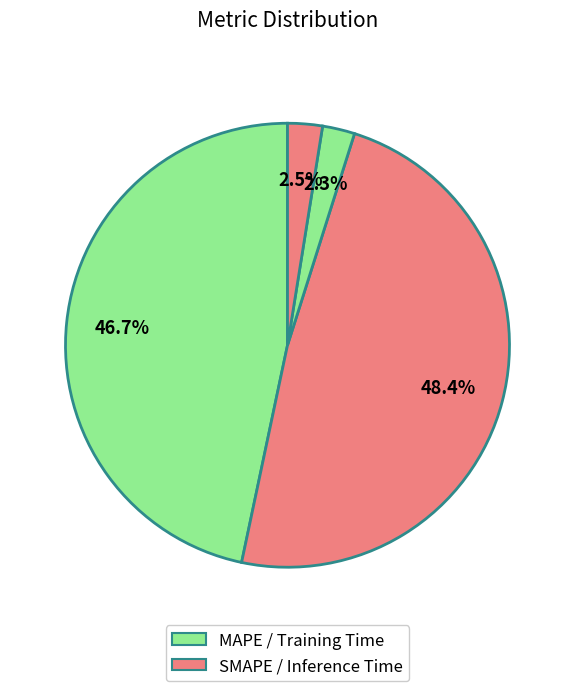

How many slices are in this pie chart?

4